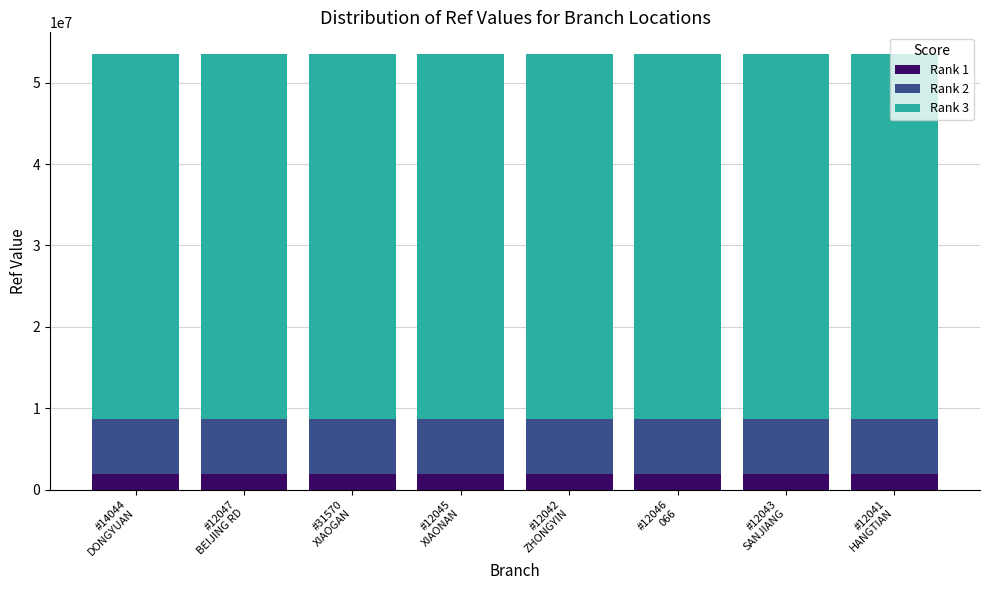

How many values in the Rank 1 series exceed 2006020?

5